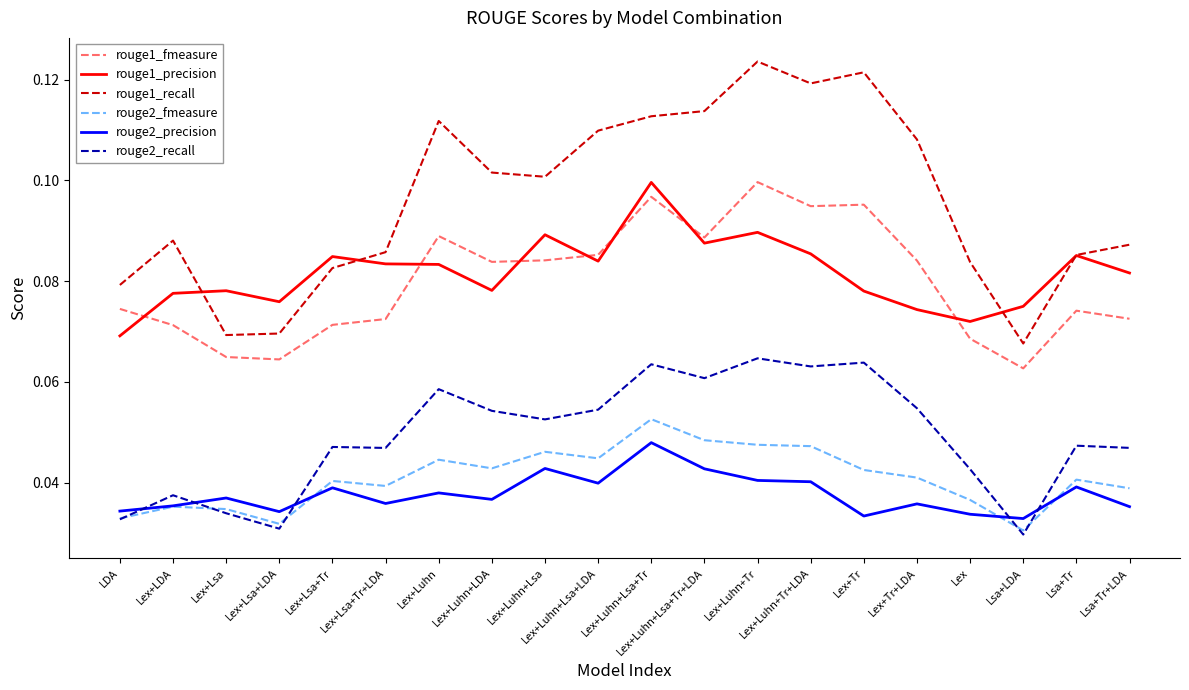

Count the rouge1_recall values in the range 0 to 1.

20